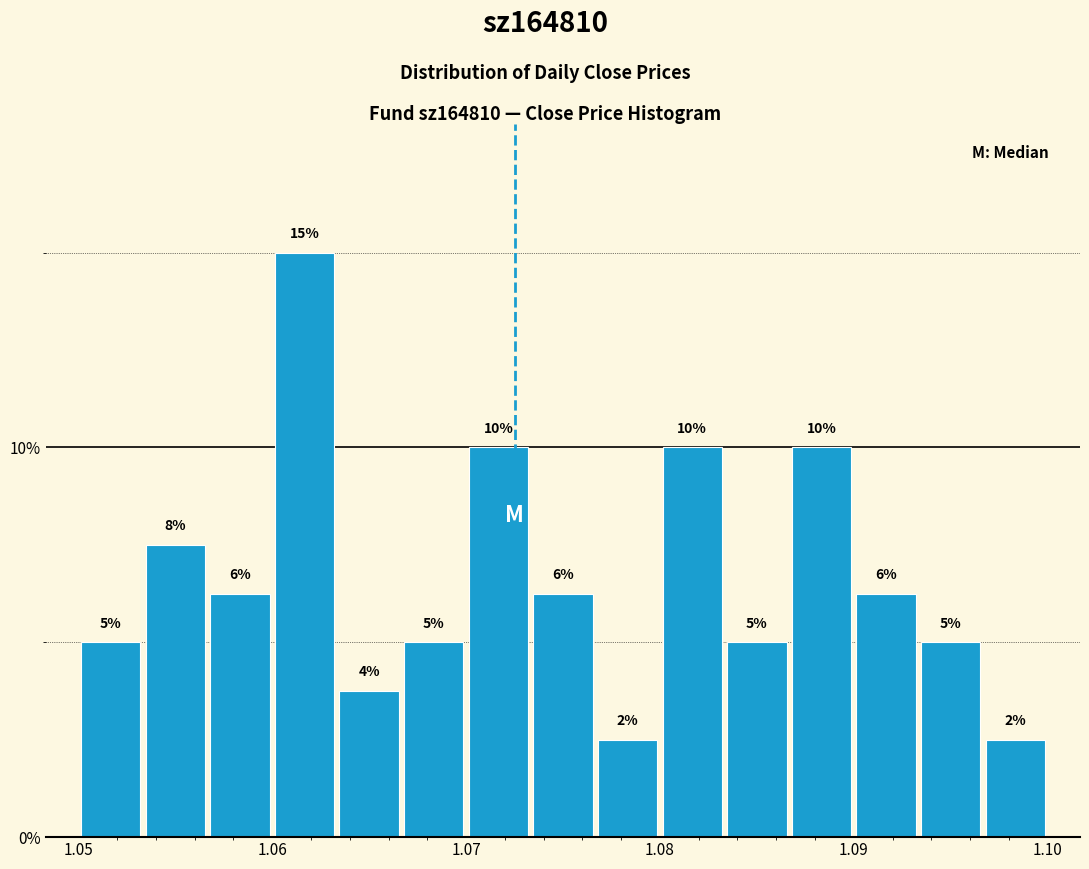

Read against the x-axis, roughly where is the centre of the tallest bar?

1.062